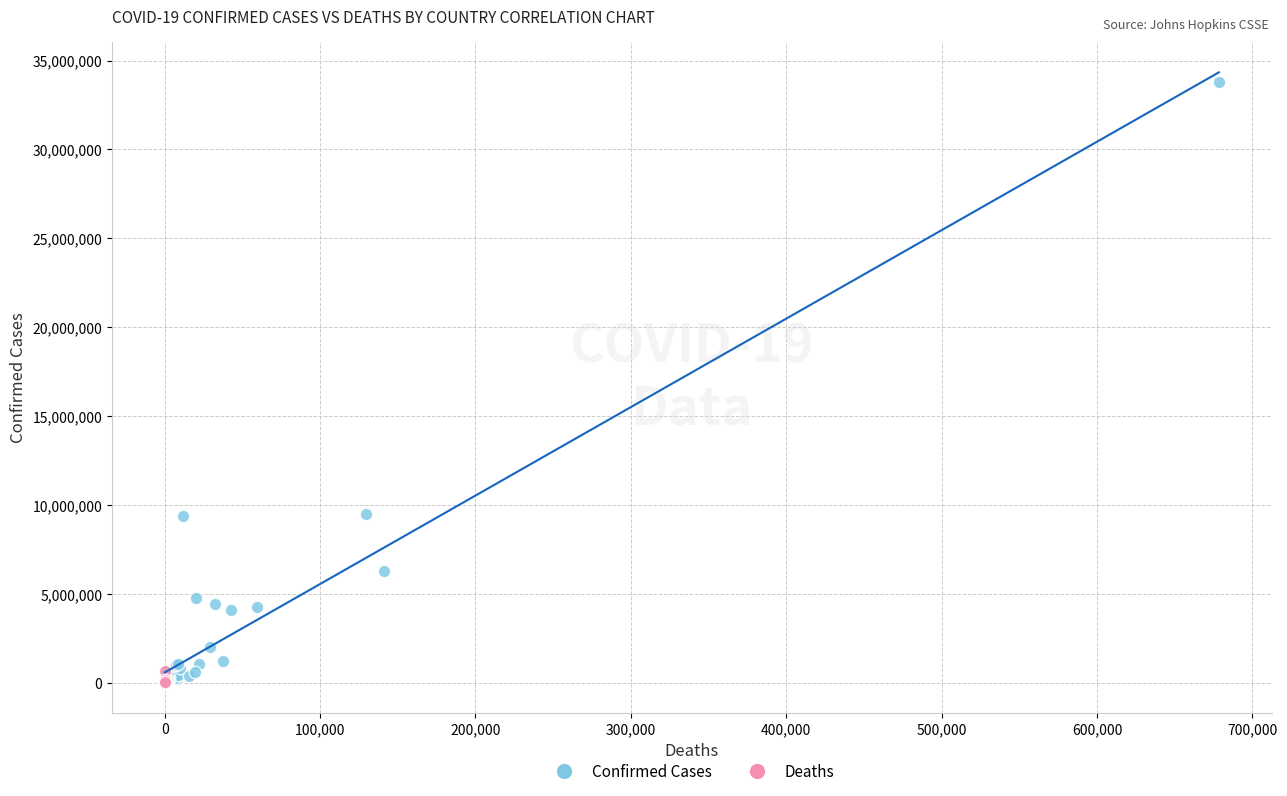

Which series contains the highest Y value?

Confirmed Cases